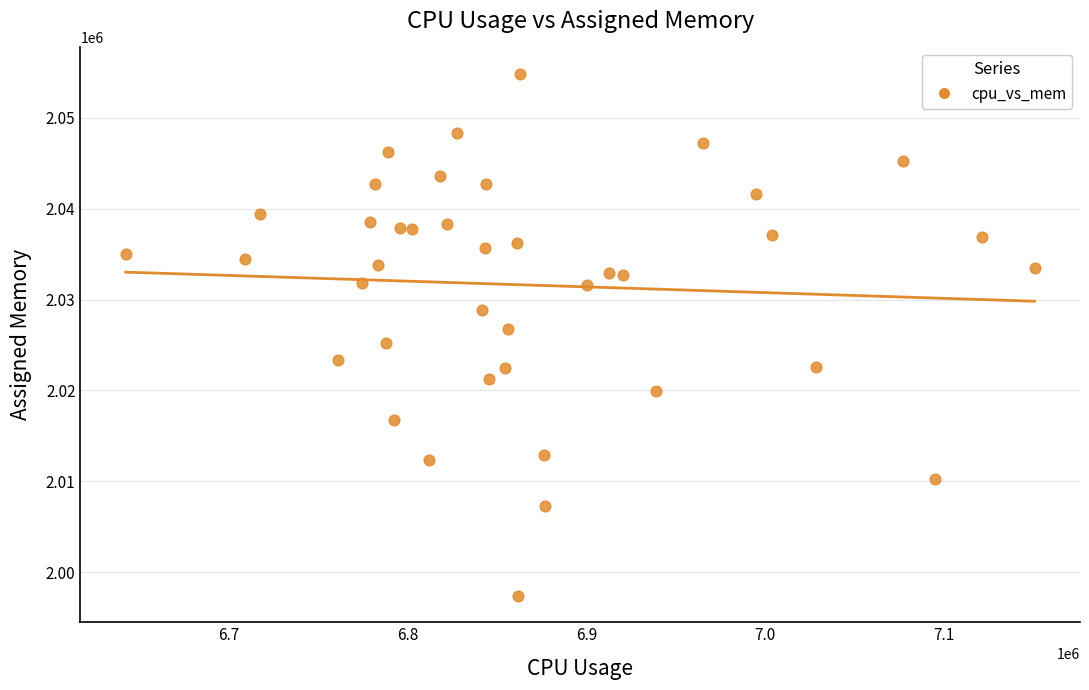

What is the range of X values (max minus min)?

508558.0